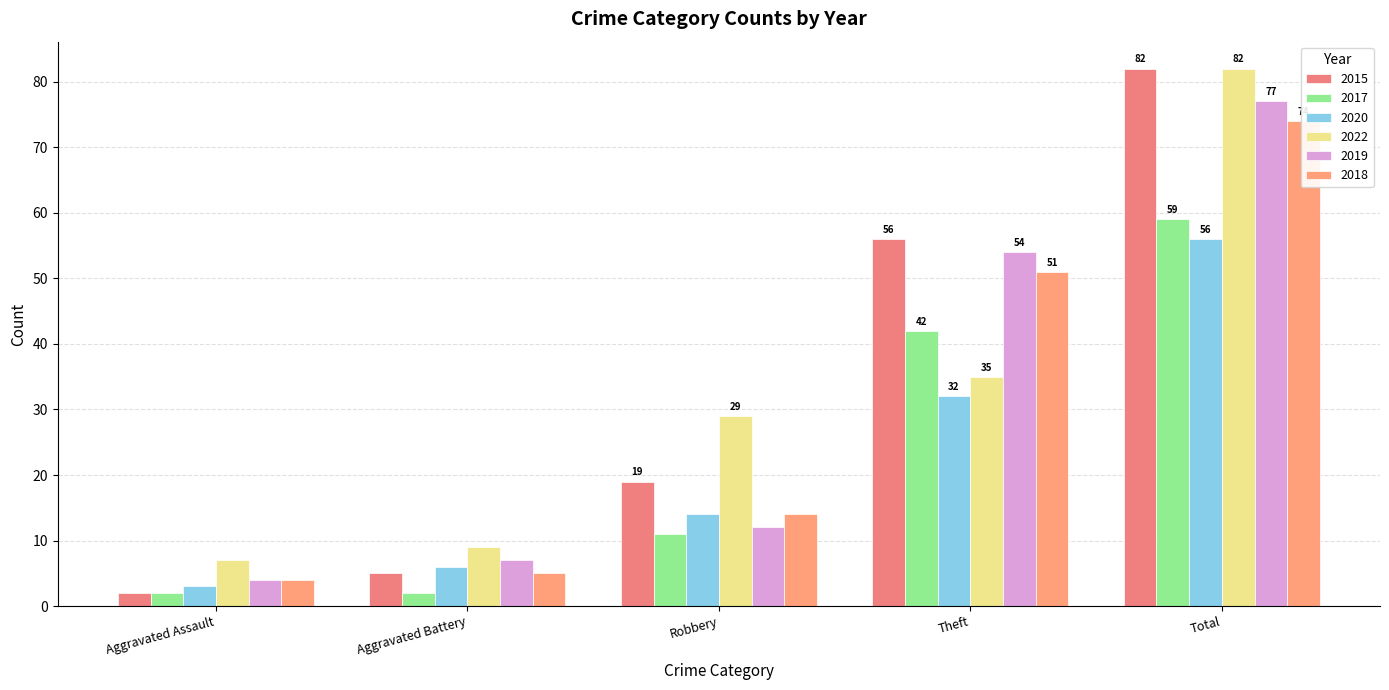

What is the label of the 4th bar from the right?

Aggravated Battery